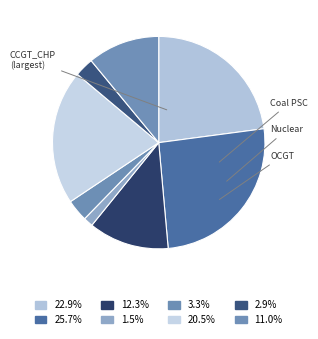

How many segments does this pie chart have?

8